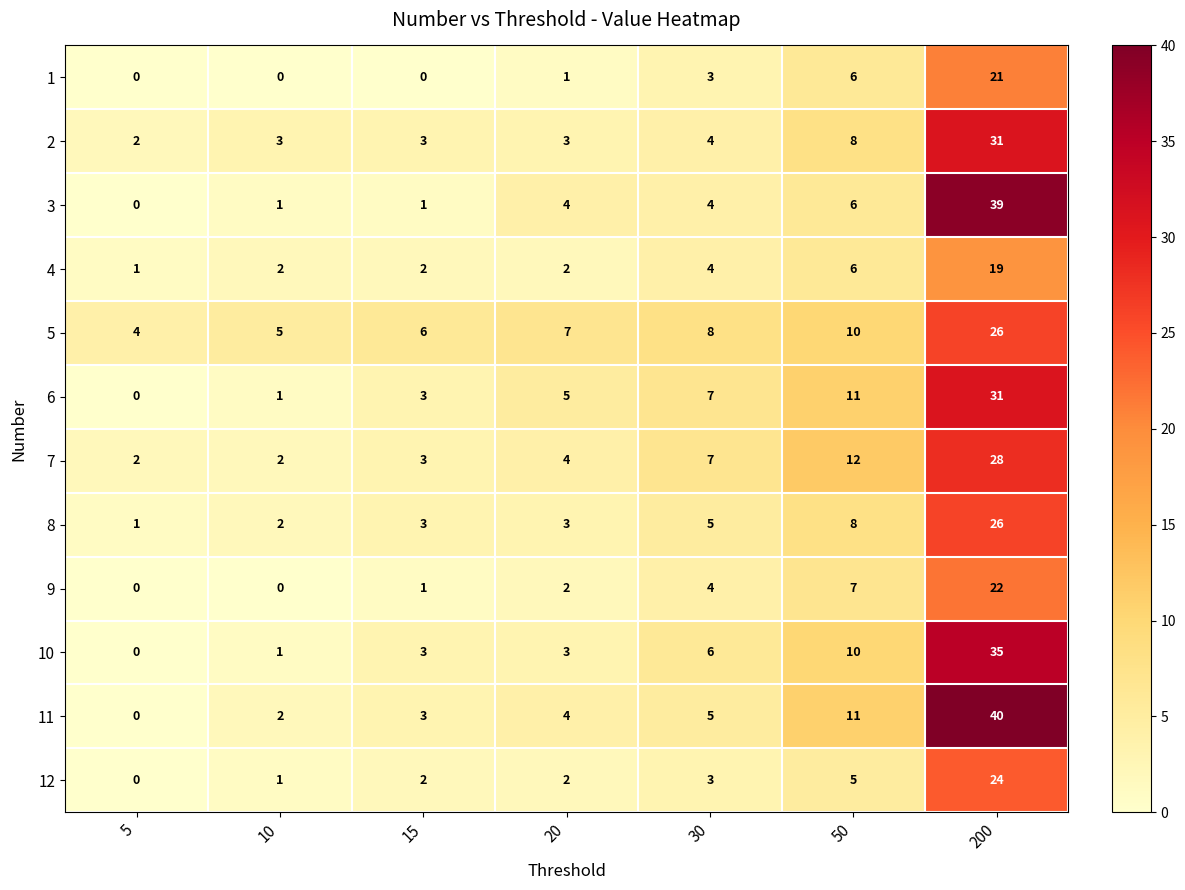

What is the maximum value shown in the chart?

40